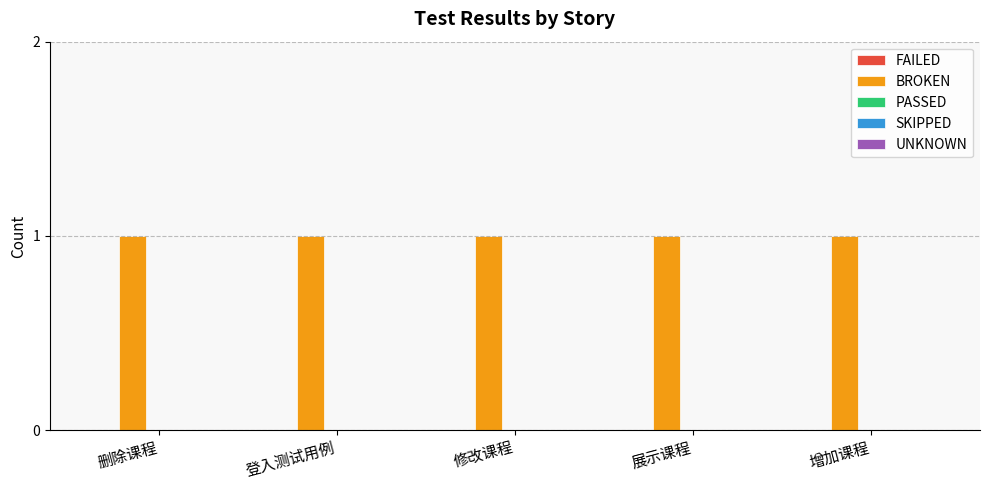

Rank the series at 增加课程 from highest to lowest value.

BROKEN, FAILED, PASSED, SKIPPED, UNKNOWN